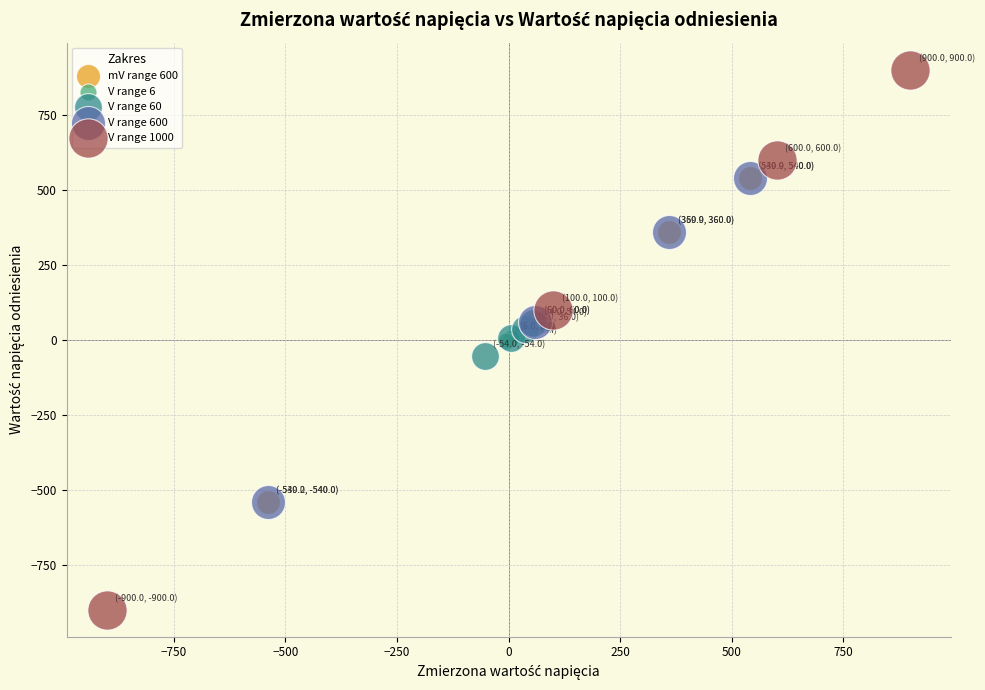

Which series has the widest spread of Y values?

V range 1000